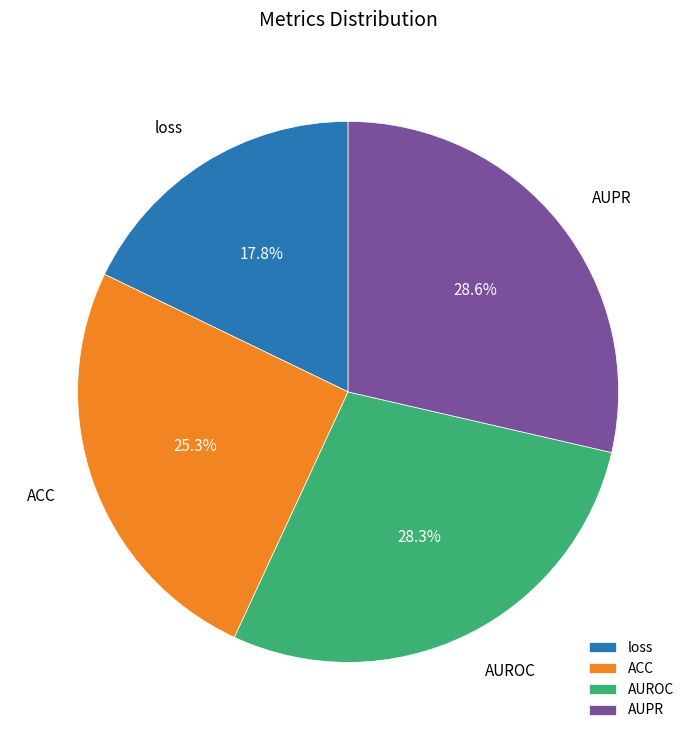

Does any single category account for the majority?

No